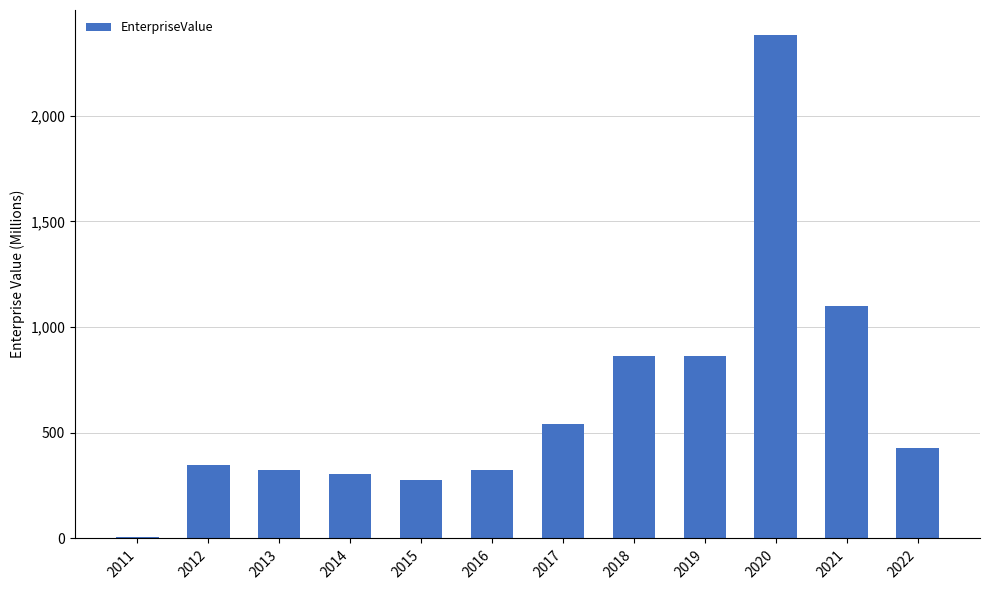

Rank the categories by value from highest to lowest.

2020, 2021, 2019, 2018, 2017, 2022, 2012, 2013, 2016, 2014, 2015, 2011